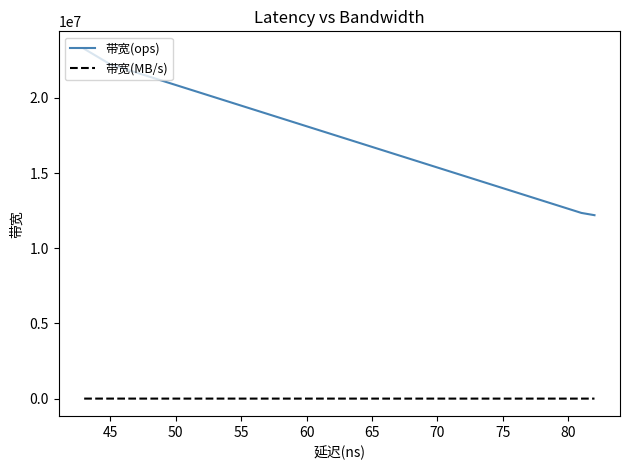

What is the greatest value displayed?

23255813